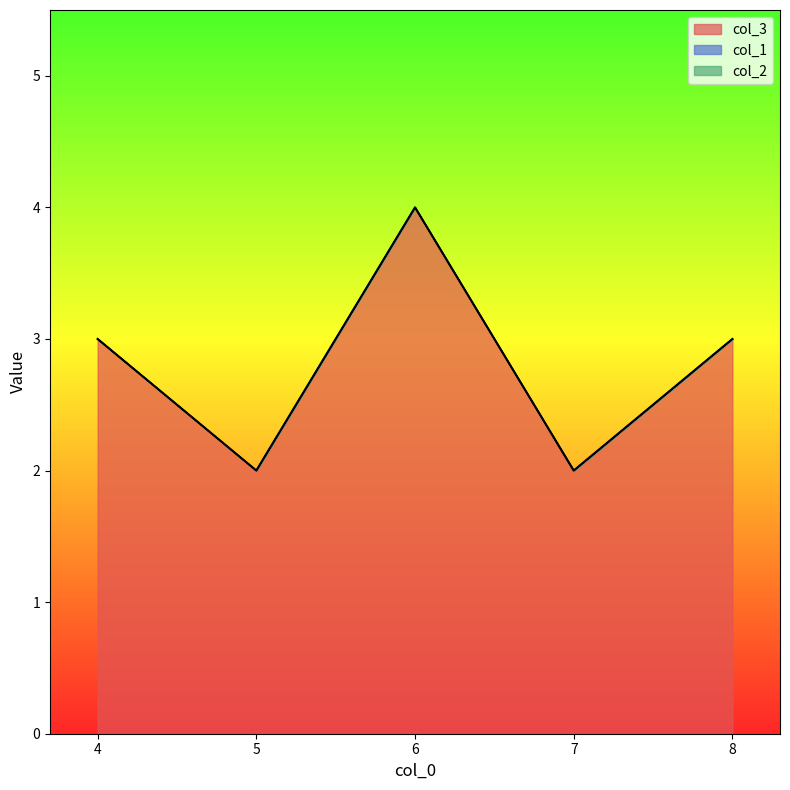

How many categories are shown in the chart?

5